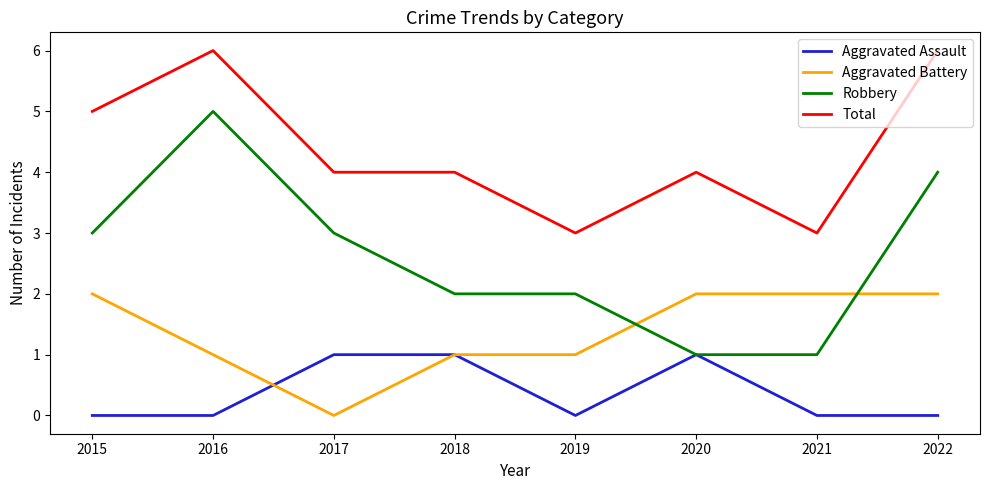

Which series has the widest spread of values?

Robbery